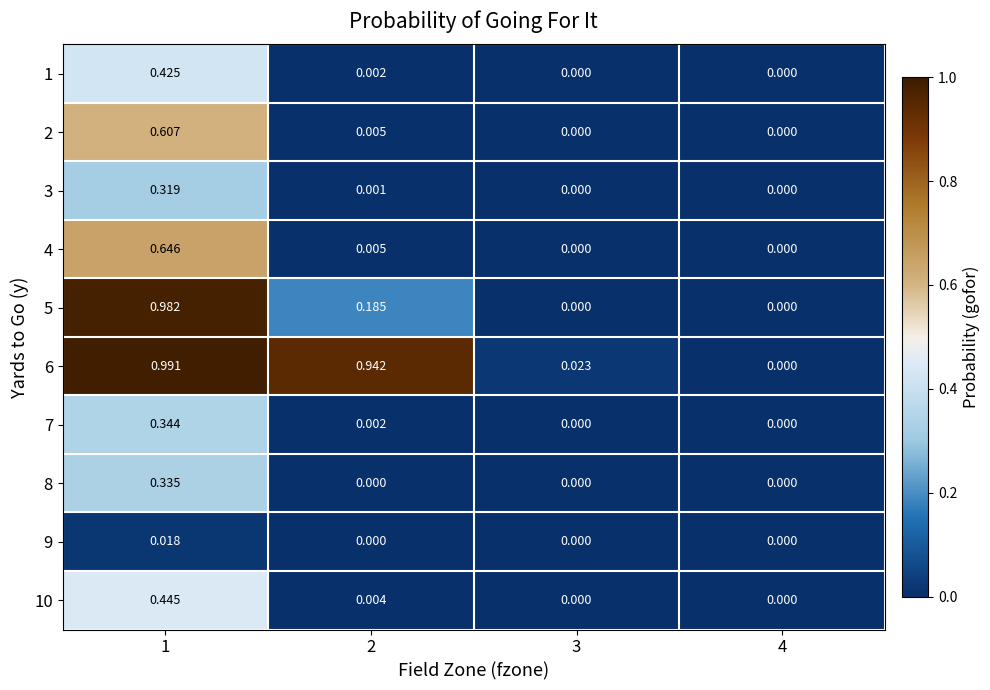

Reading left to right, extract all data points from this chart.

1: 1=0.4	2=0.0	3=0.0	4=0.0
2: 1=0.6	2=0.0	3=0.0	4=0.0
3: 1=0.3	2=0.0	3=0.0	4=0.0
4: 1=0.6	2=0.0	3=0.0	4=0.0
5: 1=1.0	2=0.2	3=0.0	4=0.0
6: 1=1.0	2=0.9	3=0.0	4=0.0
7: 1=0.3	2=0.0	3=0.0	4=0.0
8: 1=0.3	2=0.0	3=0.0	4=0.0
9: 1=0.0	2=0.0	3=0.0	4=0.0
10: 1=0.4	2=0.0	3=0.0	4=0.0